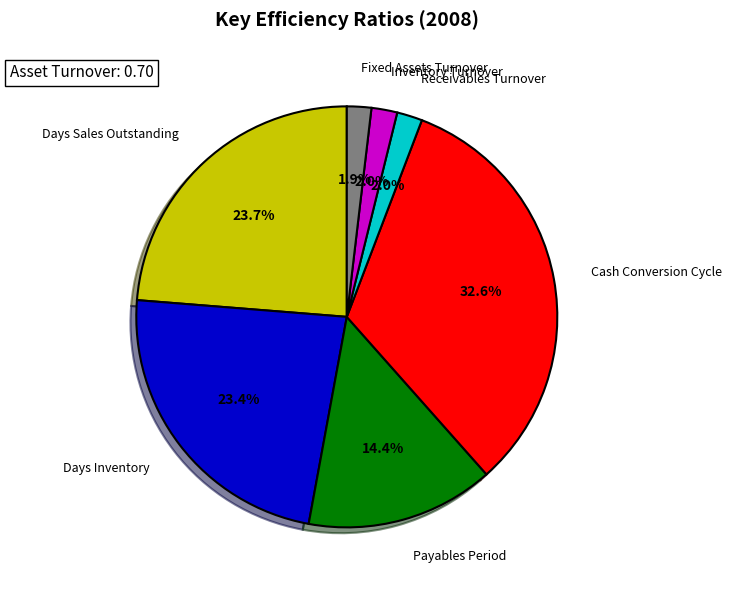

Which slice is the largest?

Cash Conversion Cycle